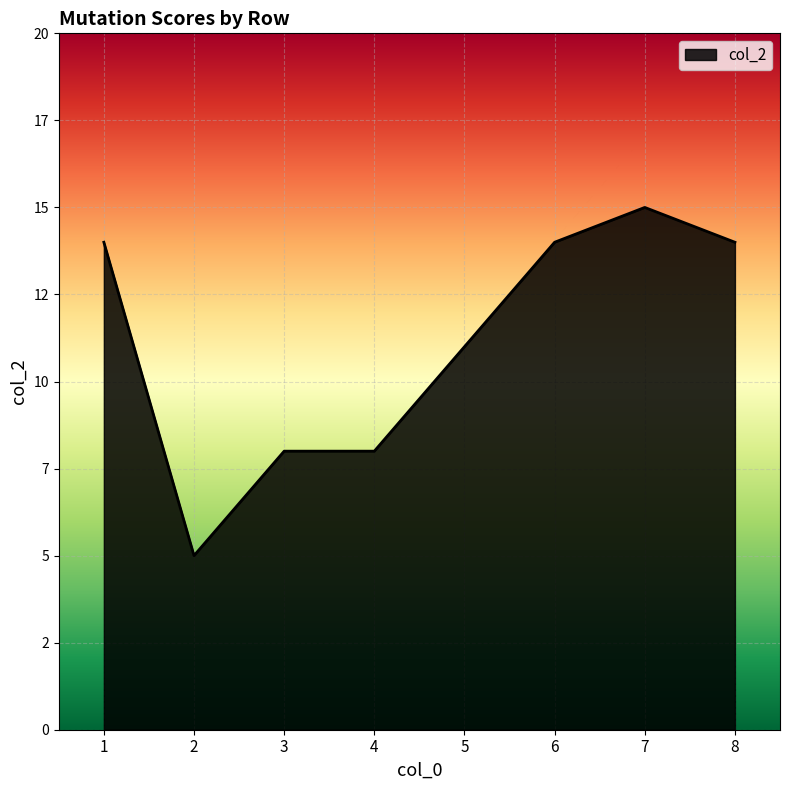

Which label corresponds to the smallest value in the chart?

2